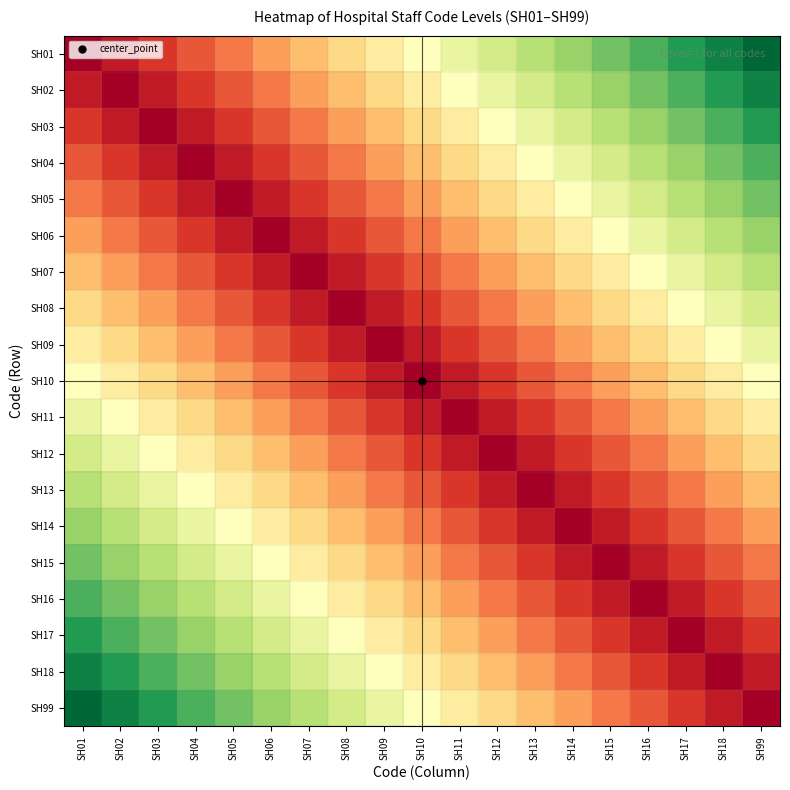

What is the total value across all series at SH14?

5.9